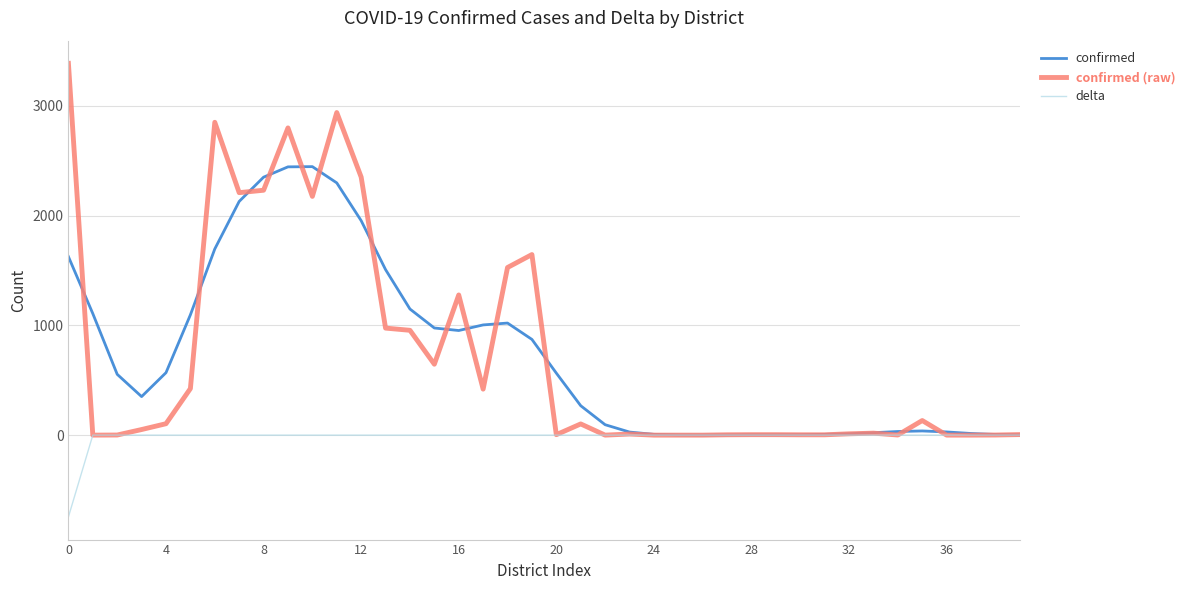

What are all the series names shown in the legend?

confirmed, confirmed (raw), delta